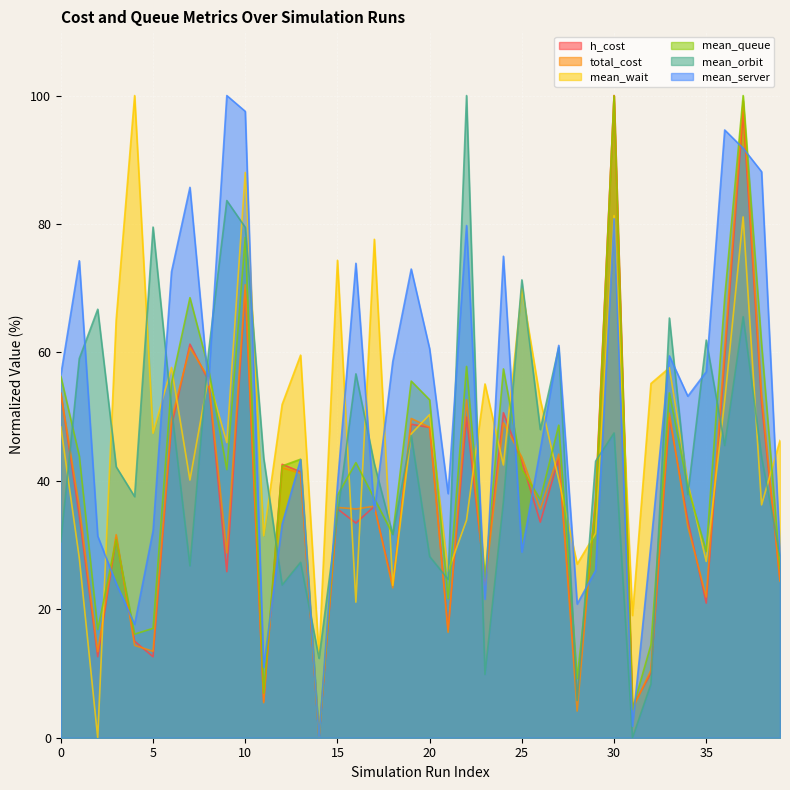

Between which two adjacent categories do h_cost and total_cost first intersect?

0 and 1